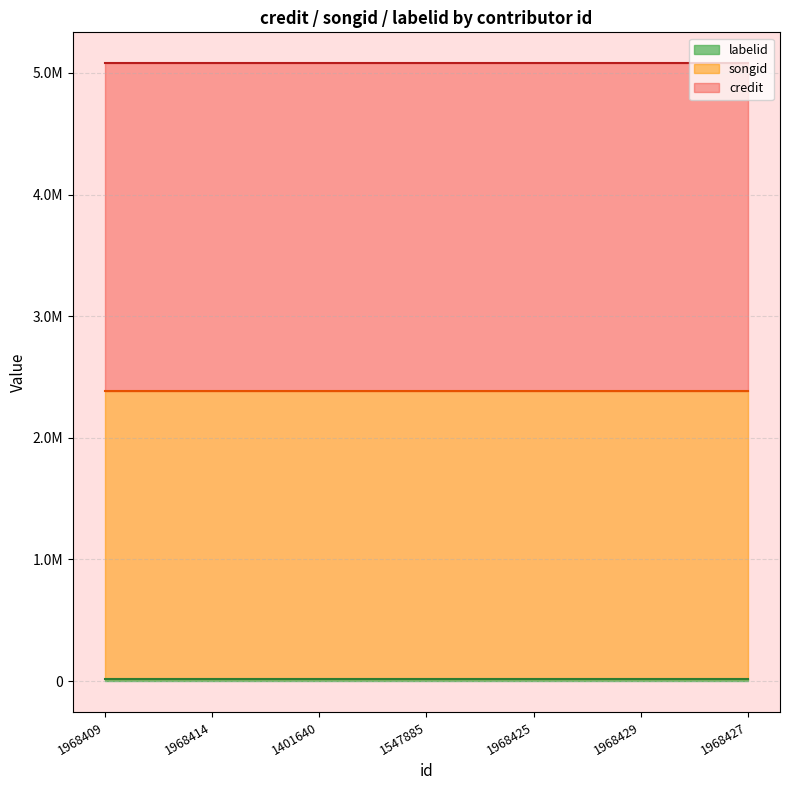

Which category has the highest value across all series?

1968409